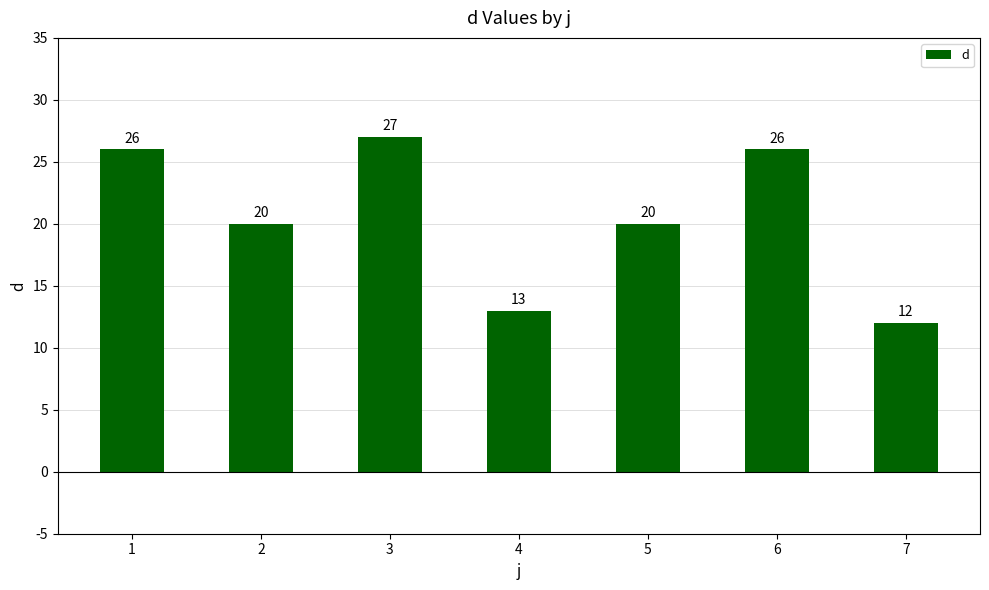

How many data points are less than 20?

2